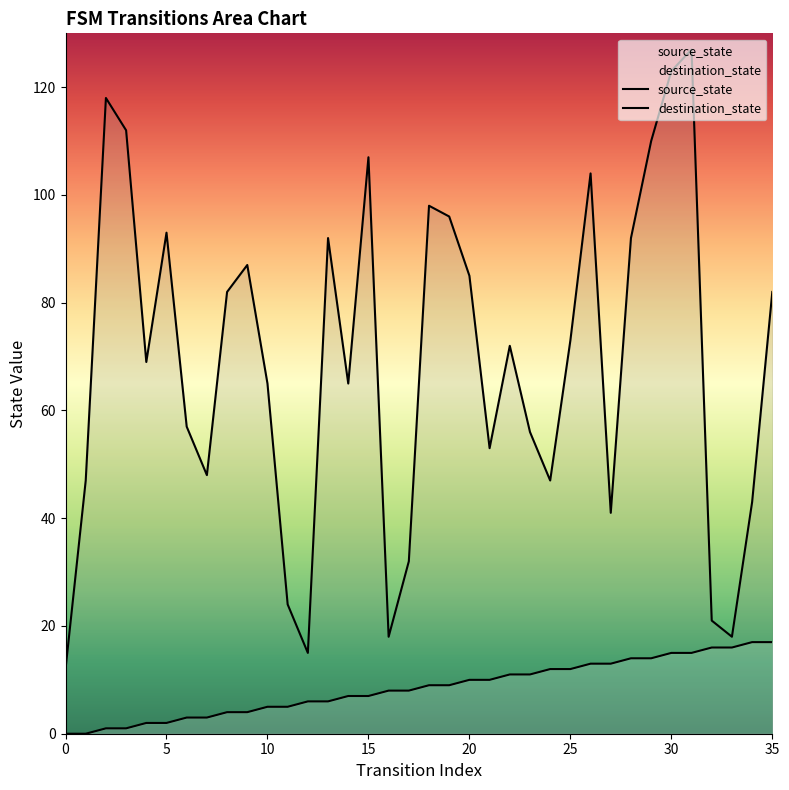

Which series contains the highest Y value?

destination_state